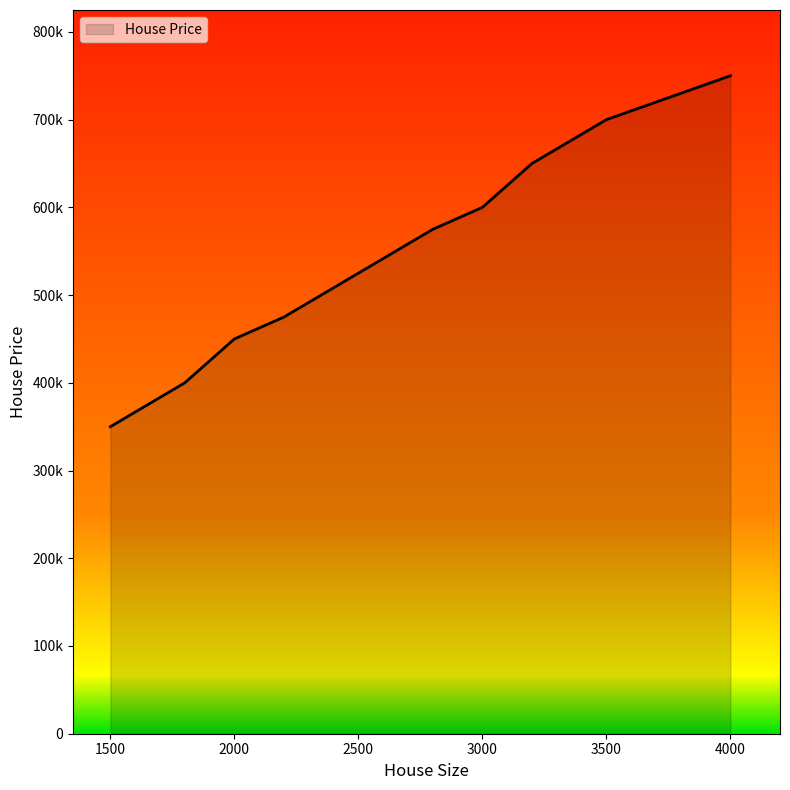

Does the chart display data point markers on the line(s)?

No